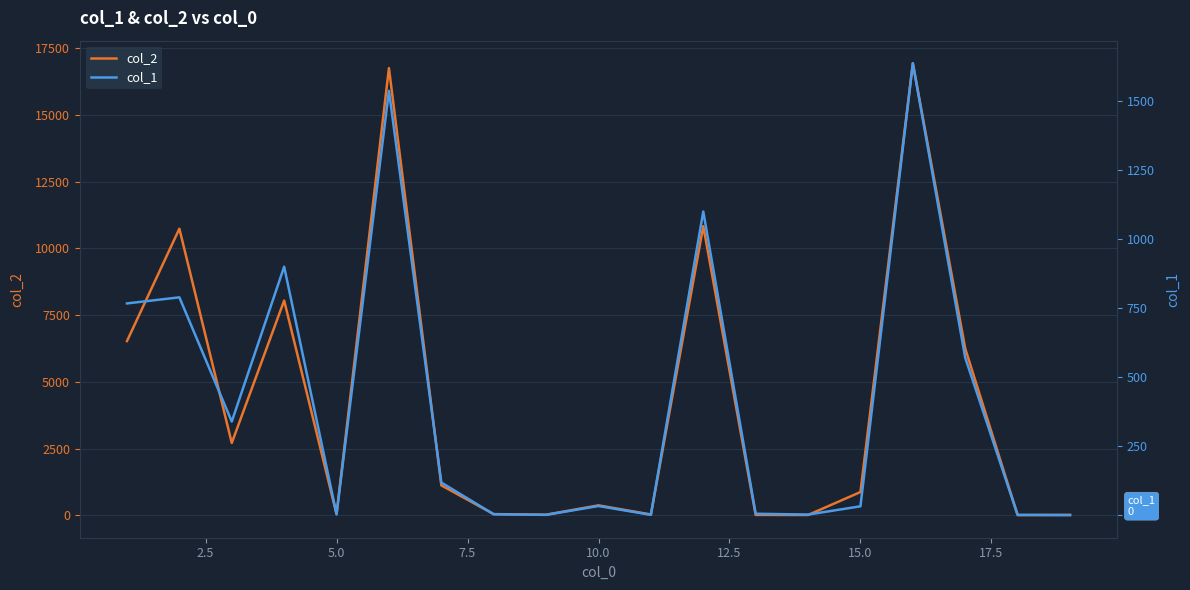

The col_2 series shows 25861 at 15. True or false?

False